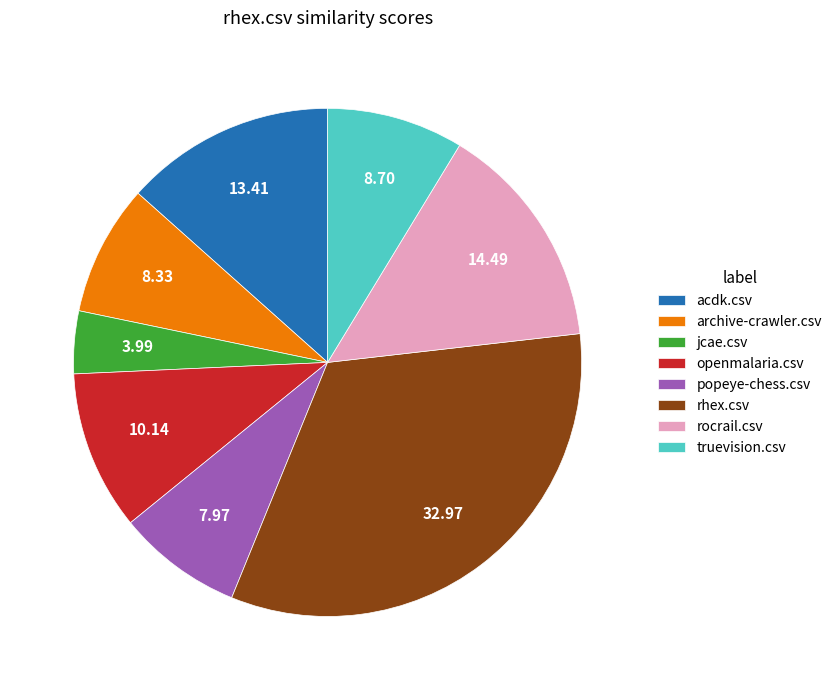

Which has a higher value, acdk.csv or rocrail.csv?

rocrail.csv